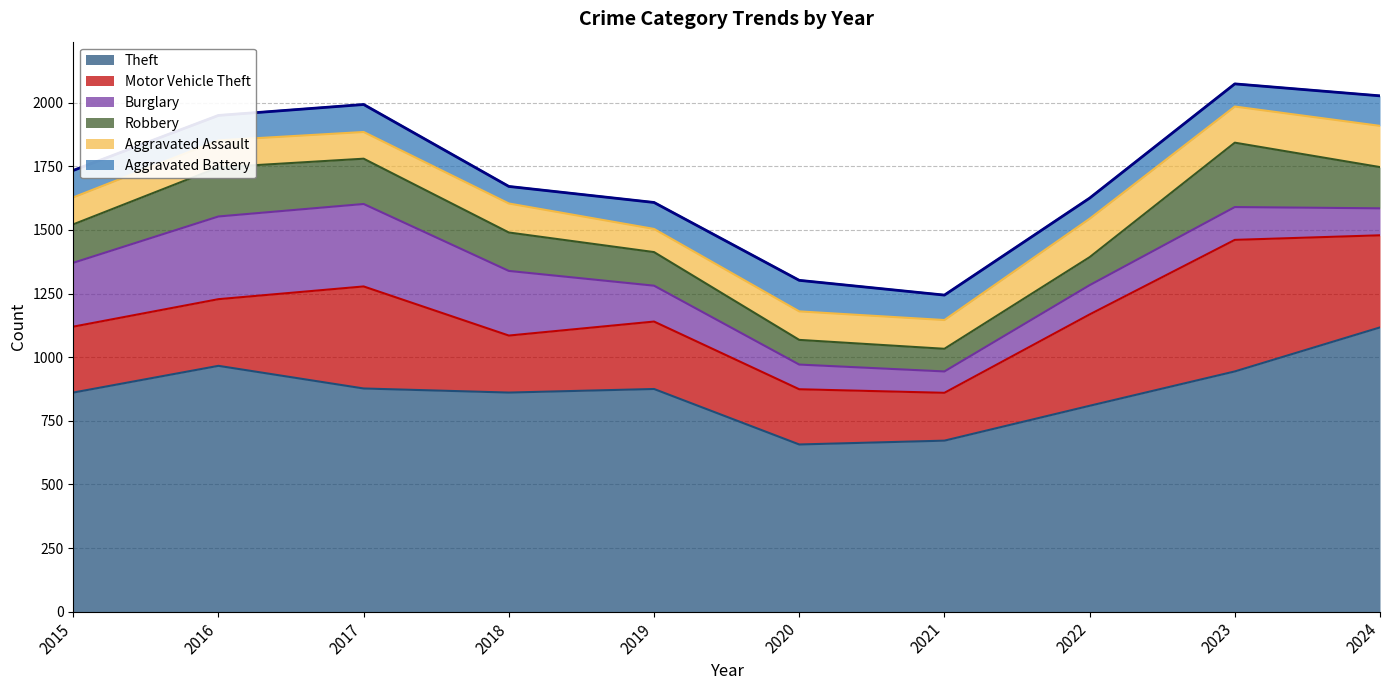

True or false: Robbery has more than 1 interior local peaks.

True